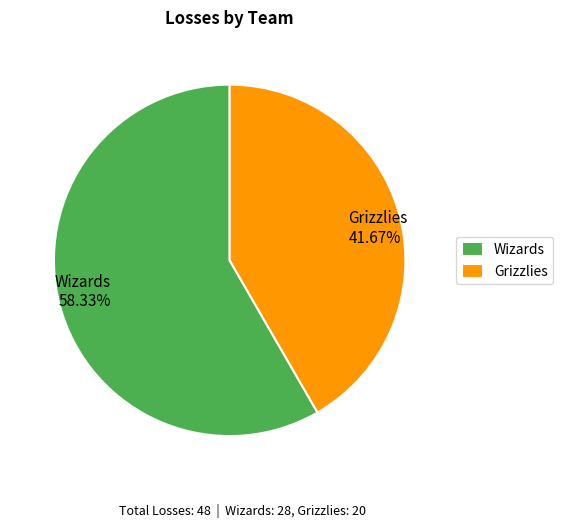

To the nearest percent, what is the average slice percentage?

50%